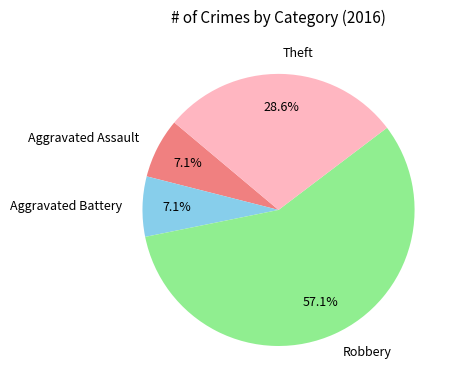

Is it true that Robbery is 43% of the pie?

False